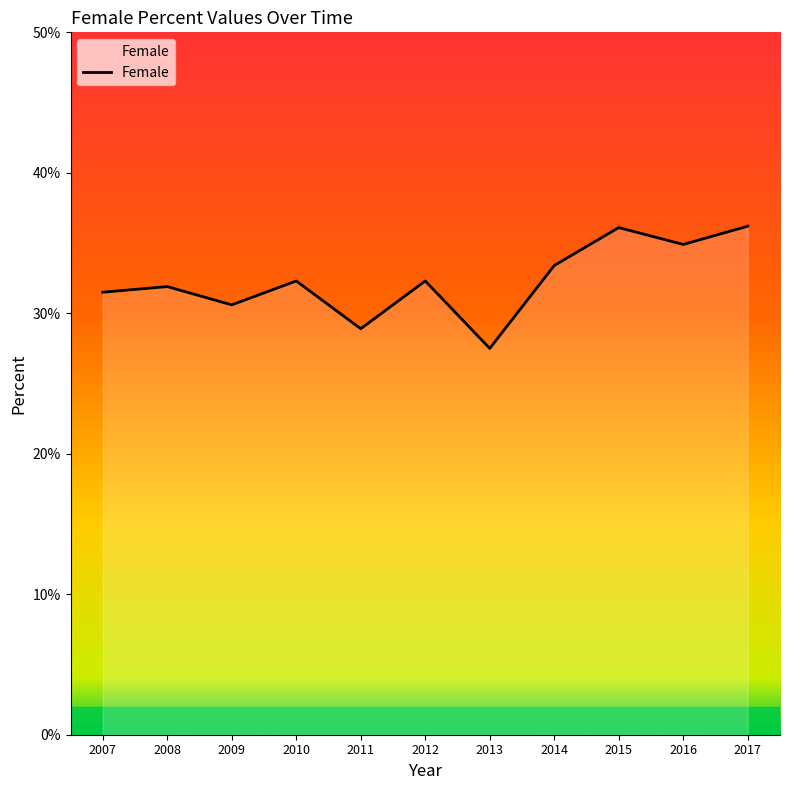

What is the approximate value at 2009?

30.6